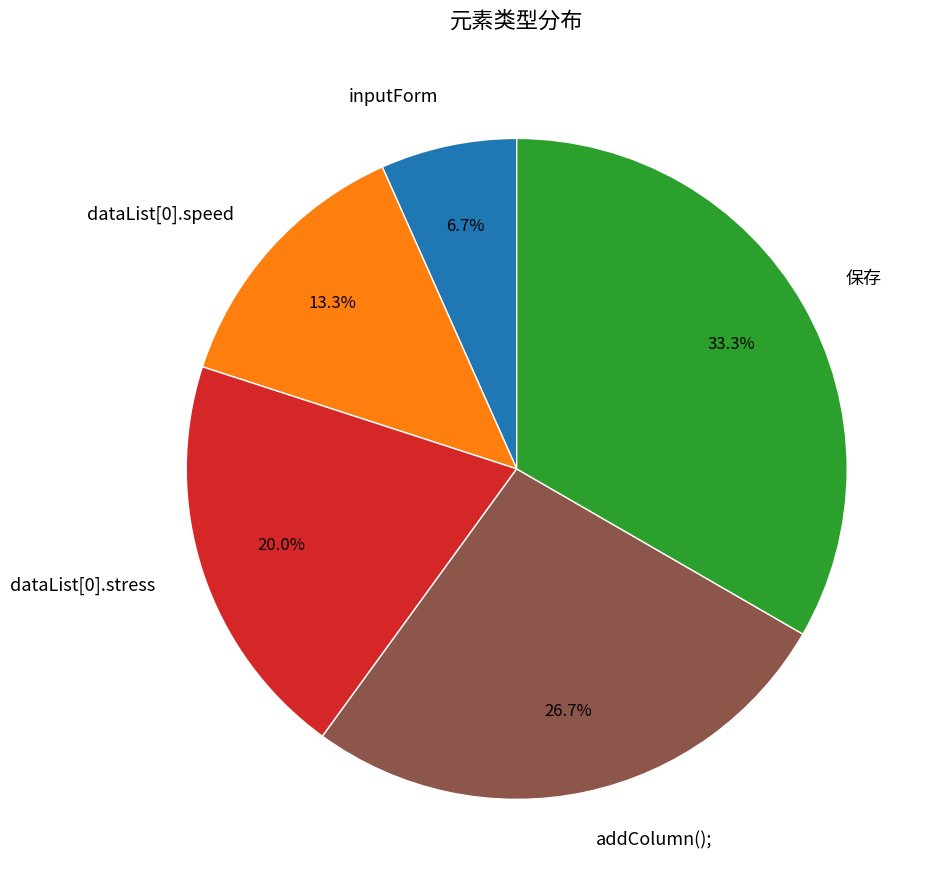

What is the smallest slice in the pie chart?

inputForm